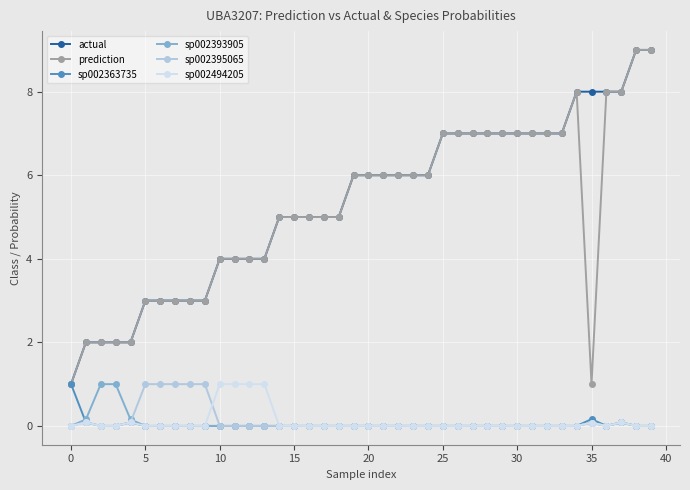

What is the highest value of the sp002363735 series?

1.0